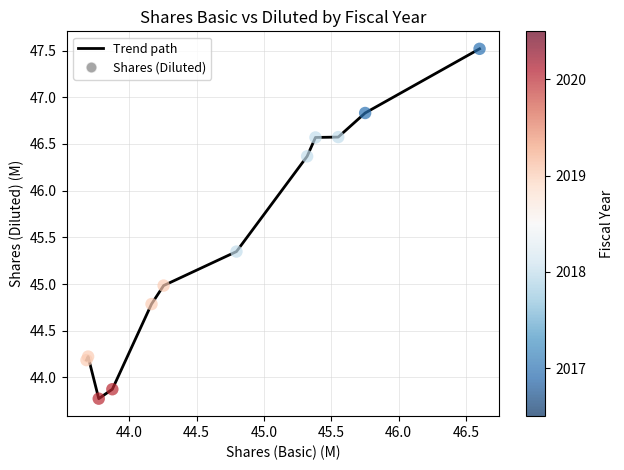

What is the difference between the maximum and minimum values?

3.7